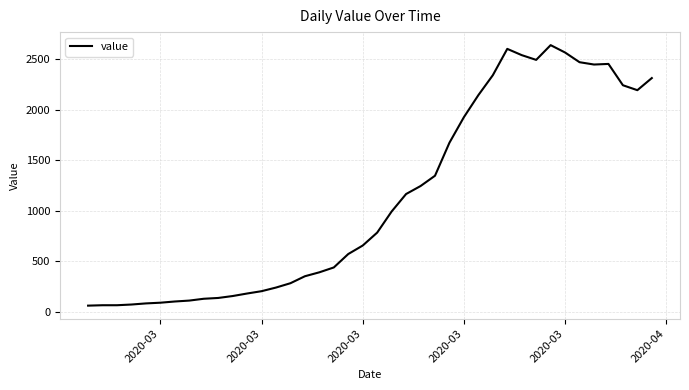

What is the greatest value displayed?

2640